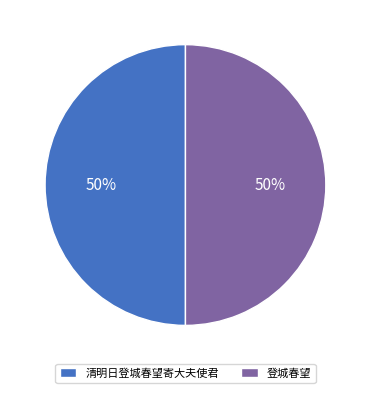

Combined, do 清明日登城春望寄大夫使君 and 登城春望 account for over 50%?

Yes